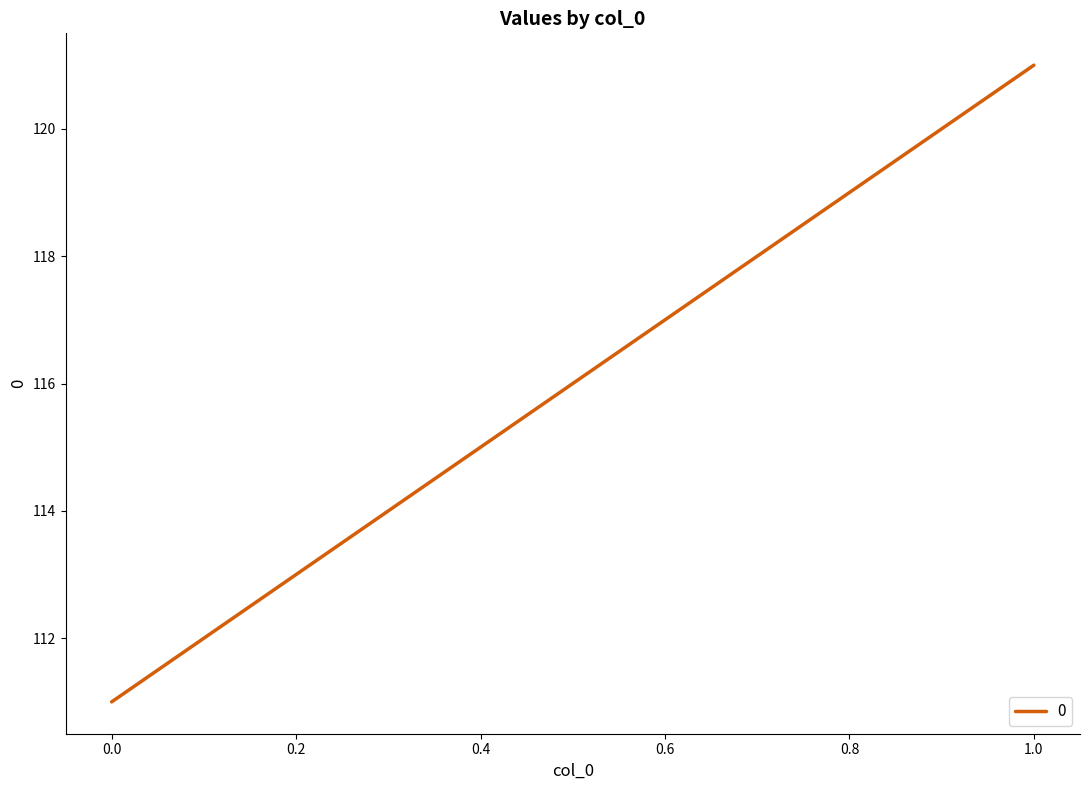

List the labels in order of value, smallest first.

0, 1